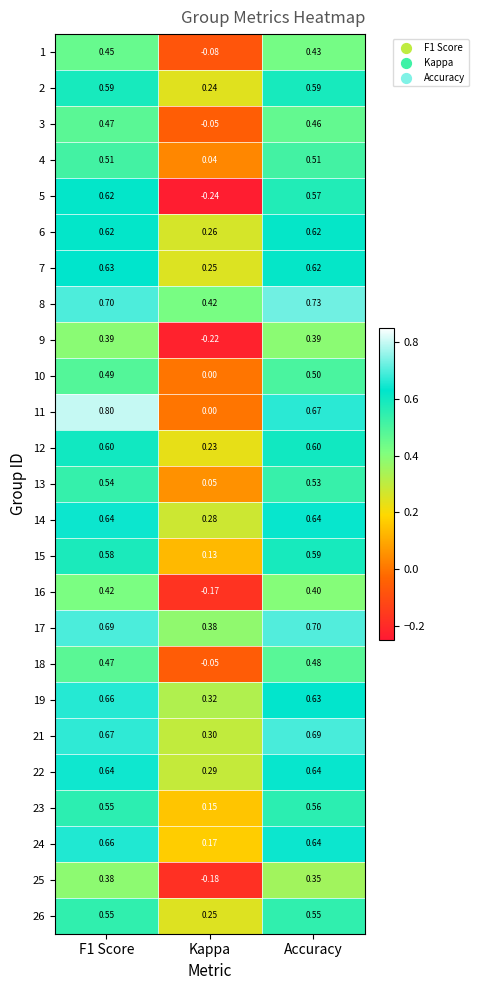

Between F1 Score and Accuracy, which series saw the biggest shift?

11